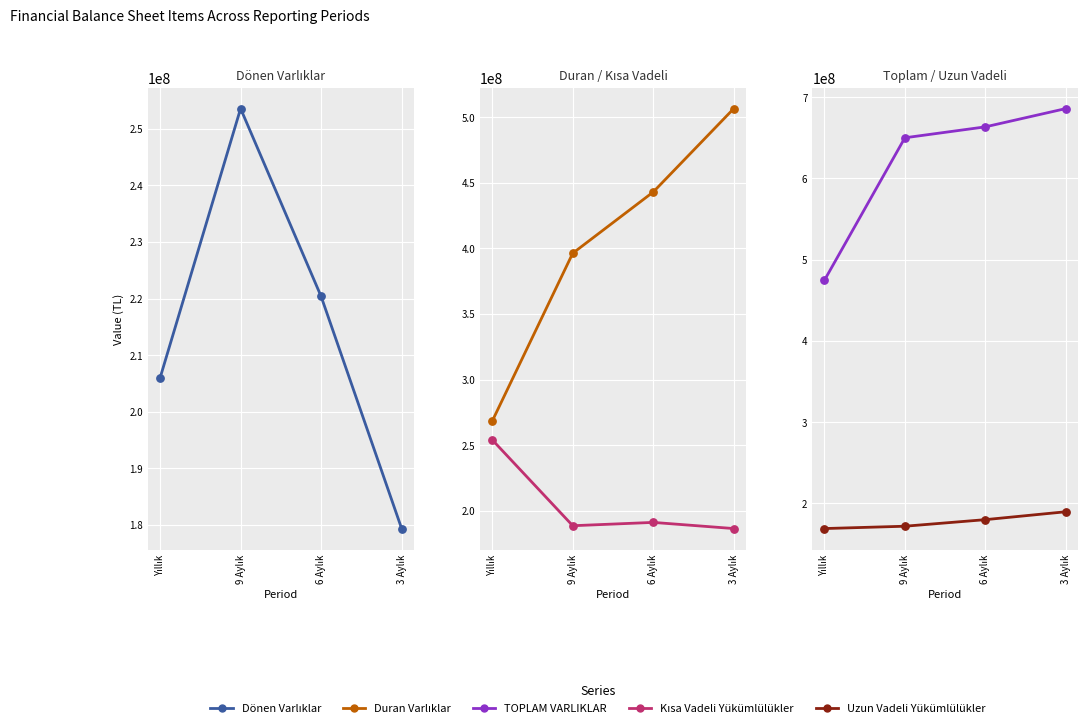

Which series reaches the maximum Y coordinate?

TOPLAM VARLIKLAR